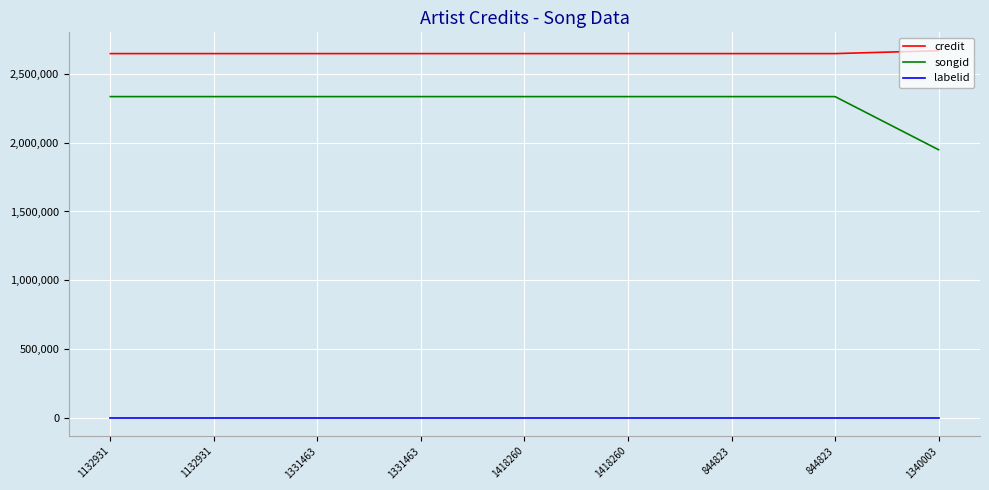

Is this an area chart (filled region under the line)?

No